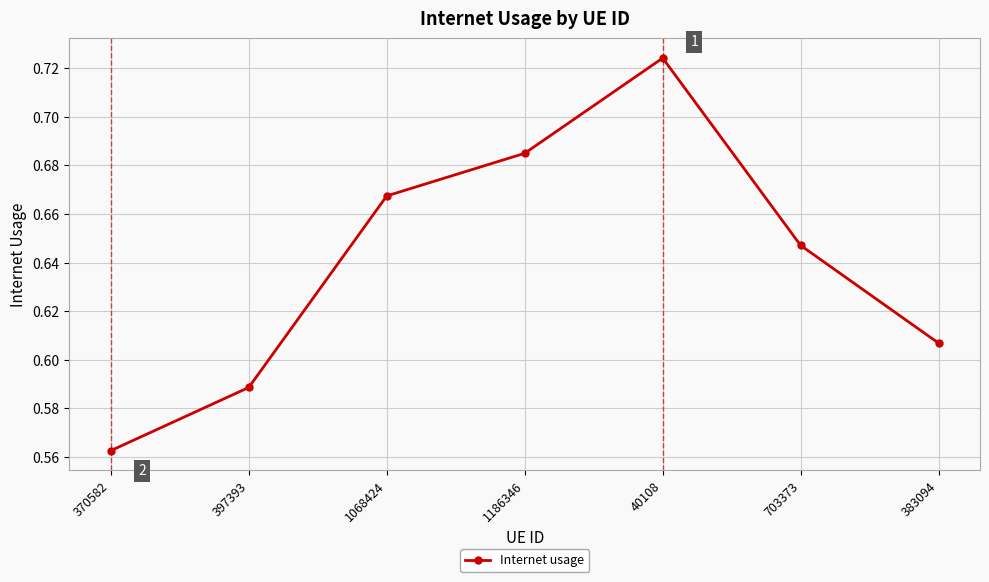

At which label is the value closest to 0?

370582